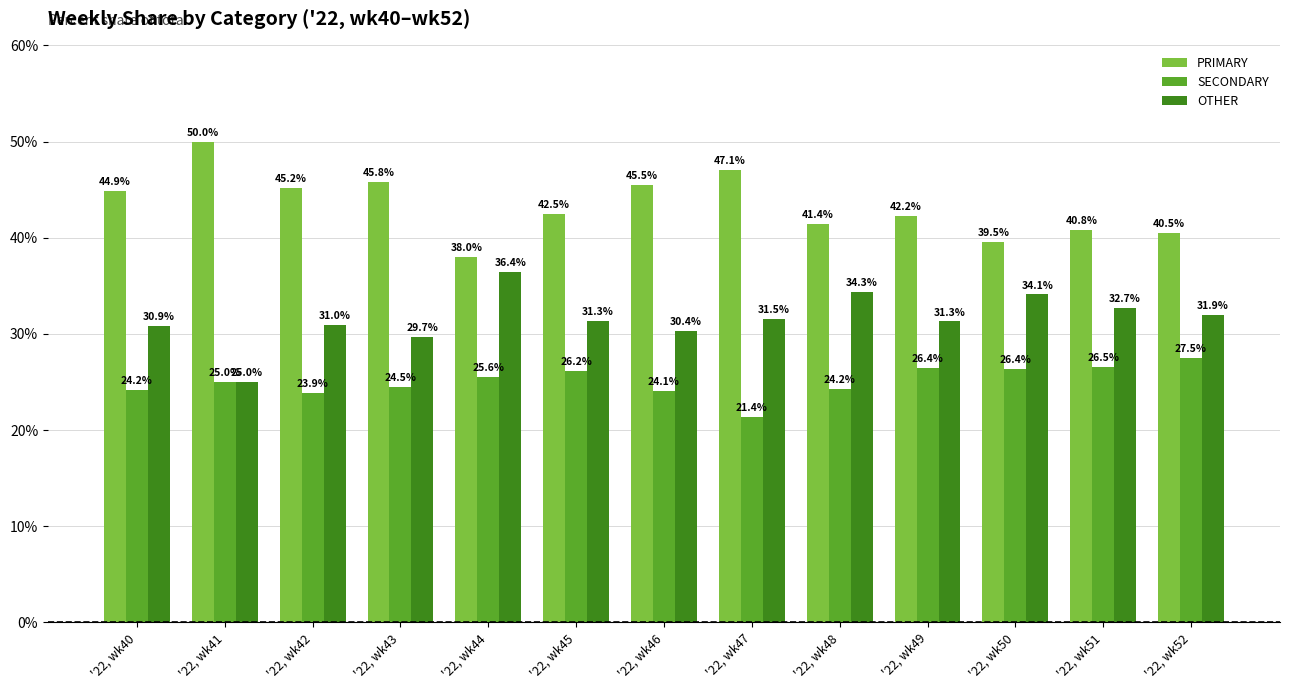

Are the bars grouped side by side (vs. stacked)?

Yes